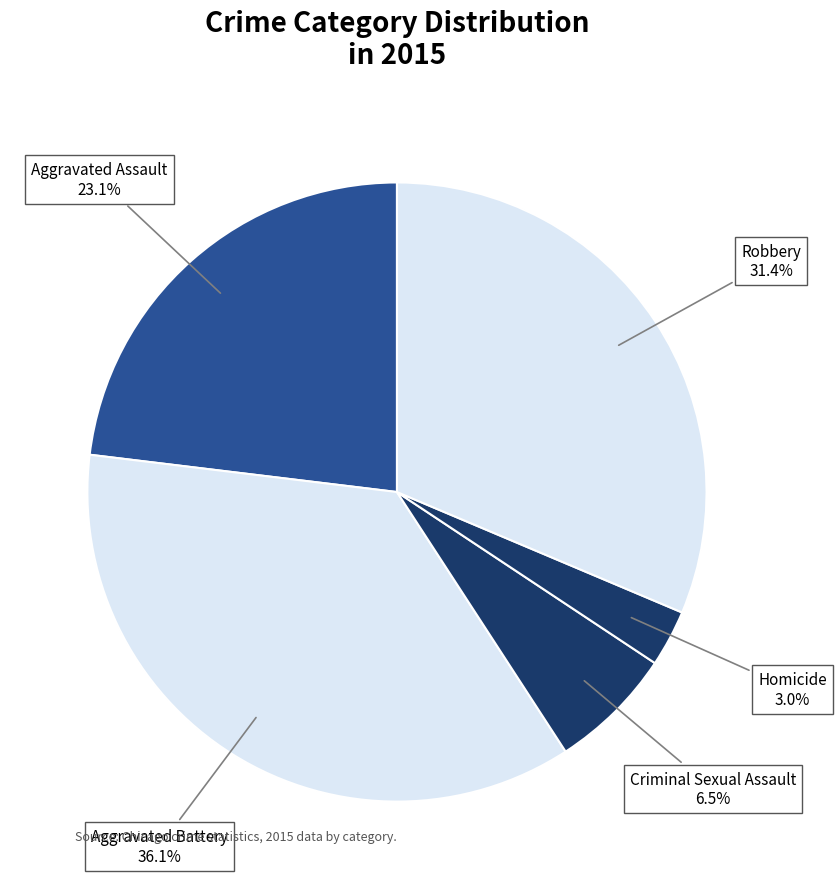

How many segments does this pie chart have?

5